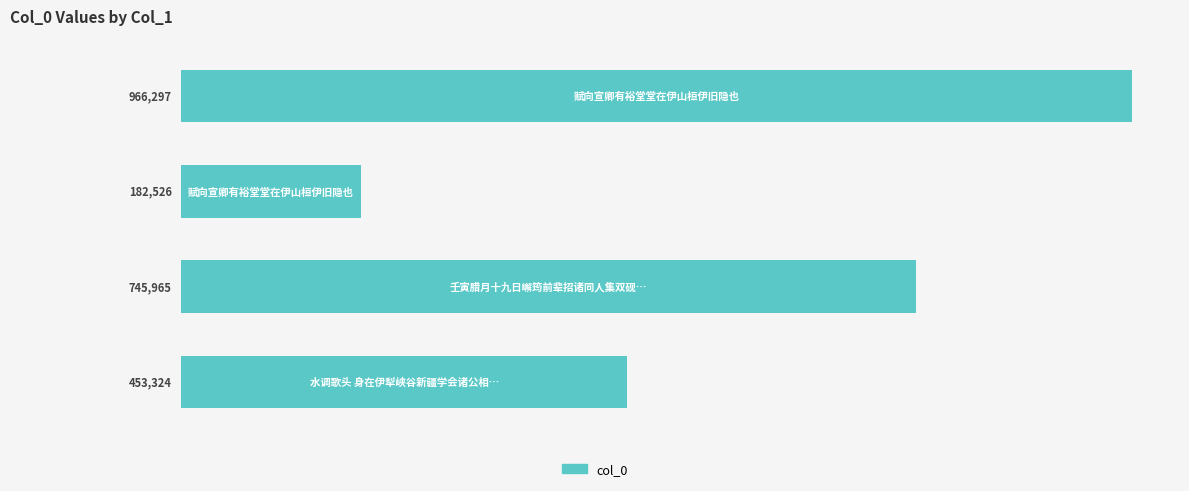

What is the difference between the maximum and minimum values?

783771